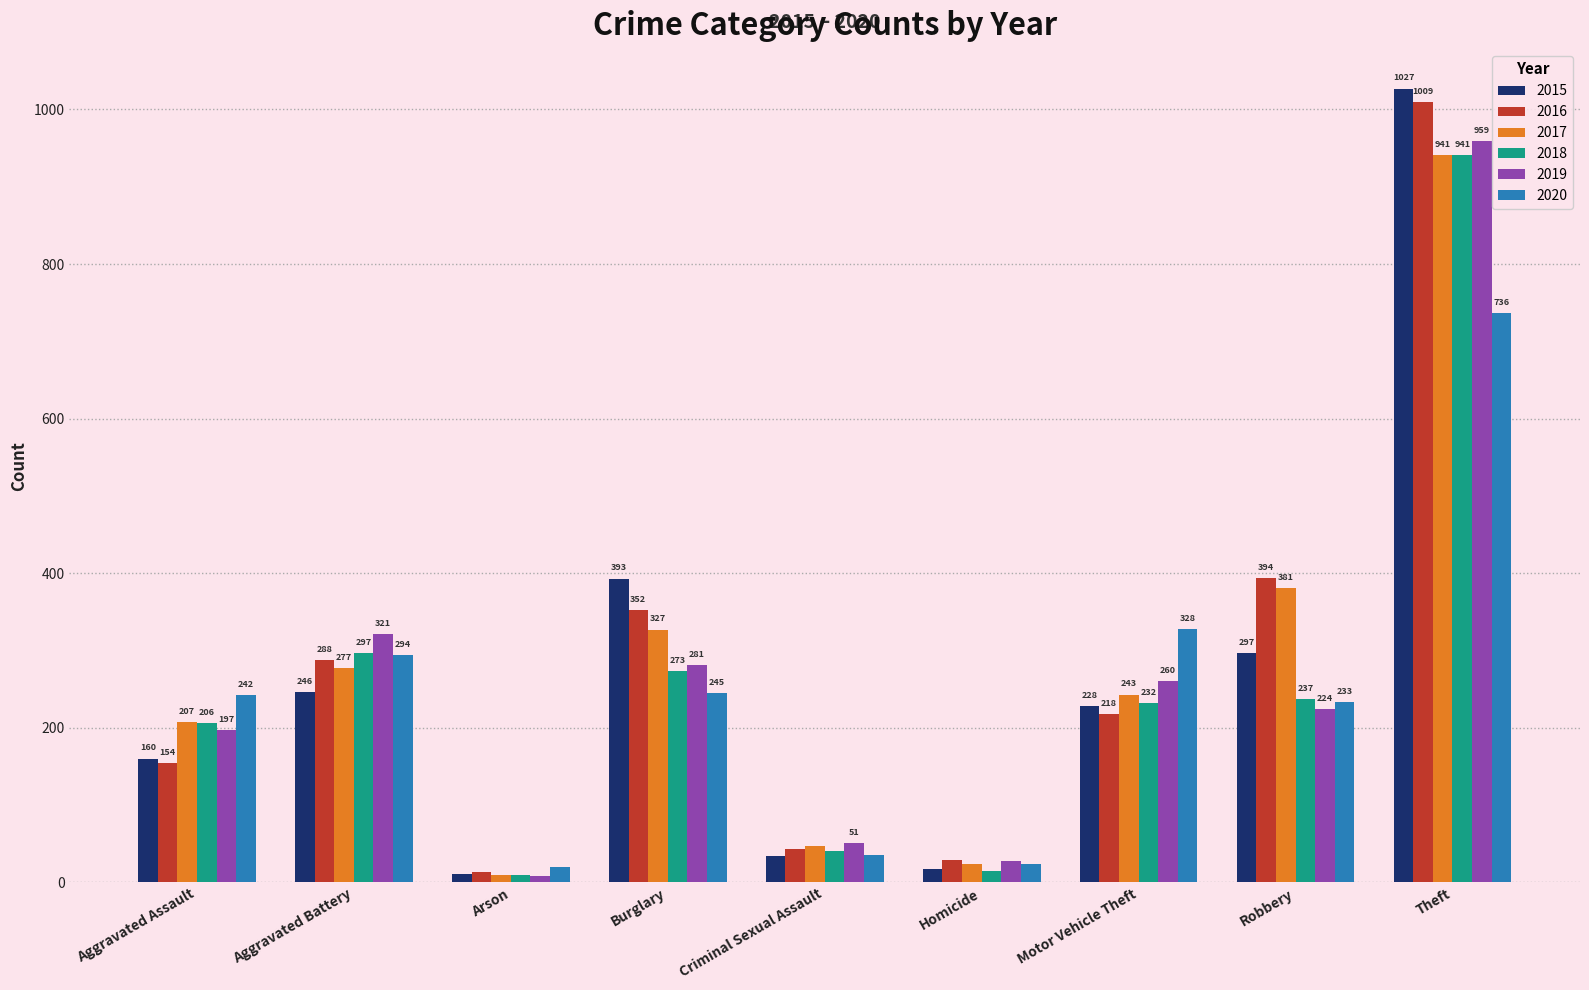

What is the sum of all 2019 values?

2328